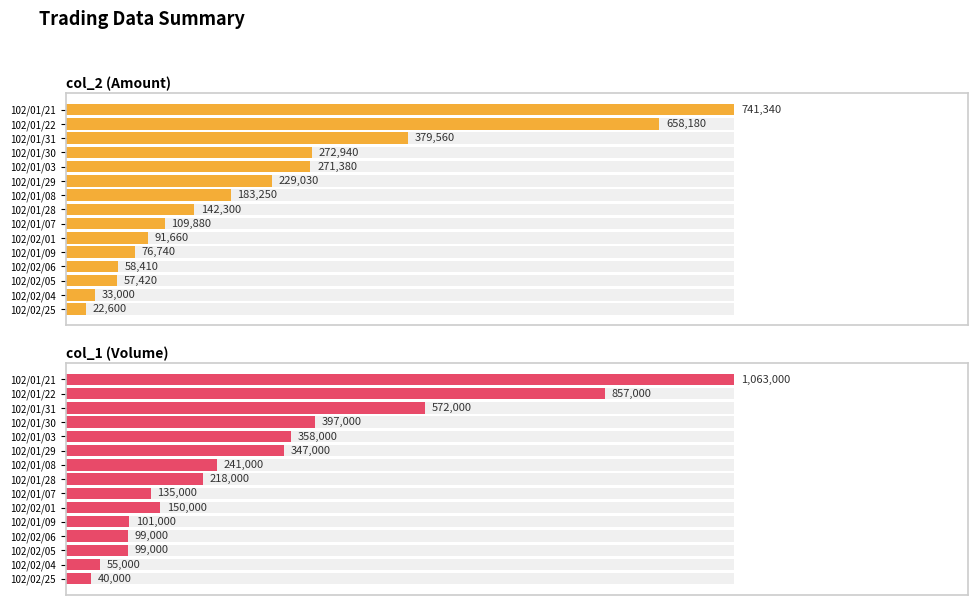

Between 102/01/22 and 102/01/30, which is larger?

102/01/22